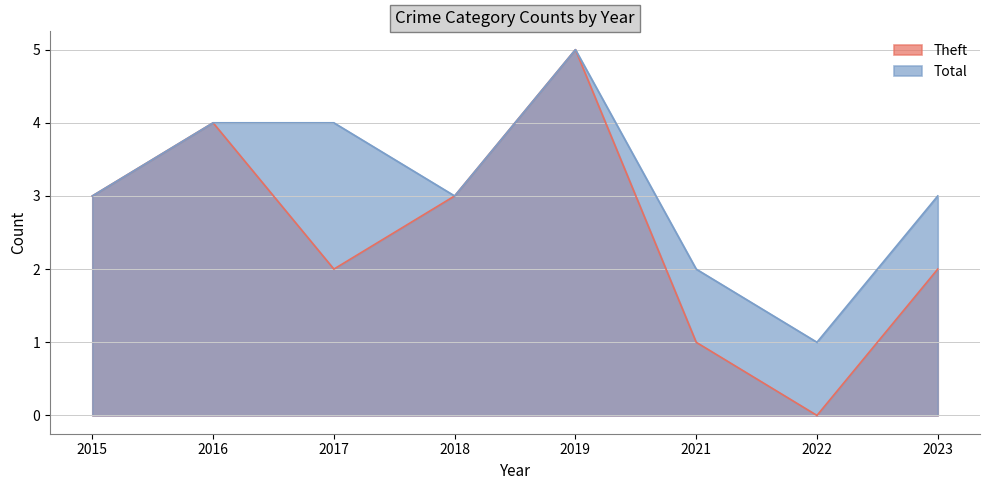

Count the Theft values in the range 2 to 4.

5